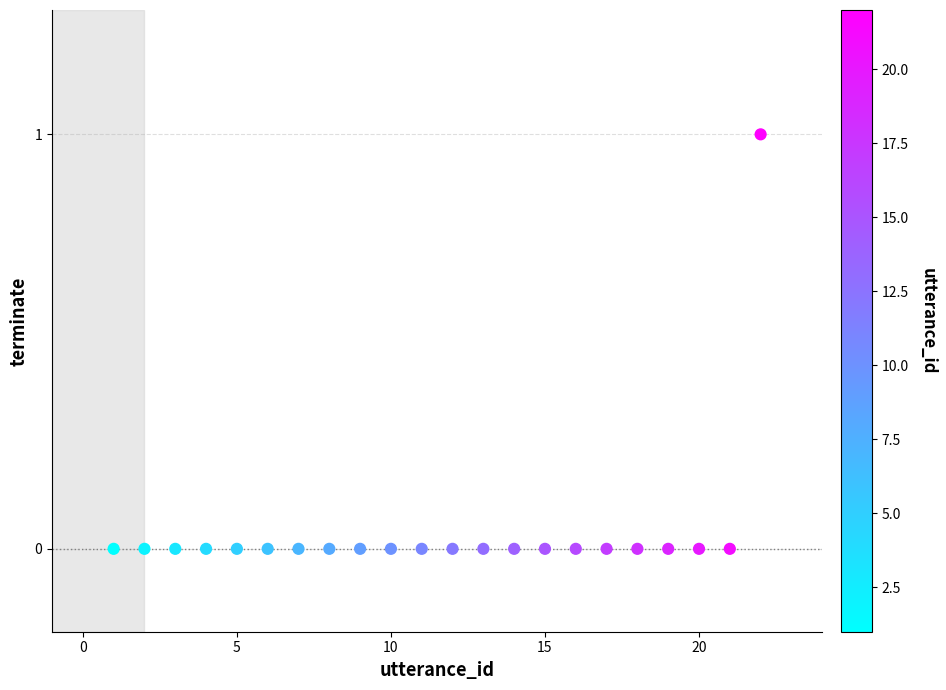

What is the range of X values (max minus min)?

21